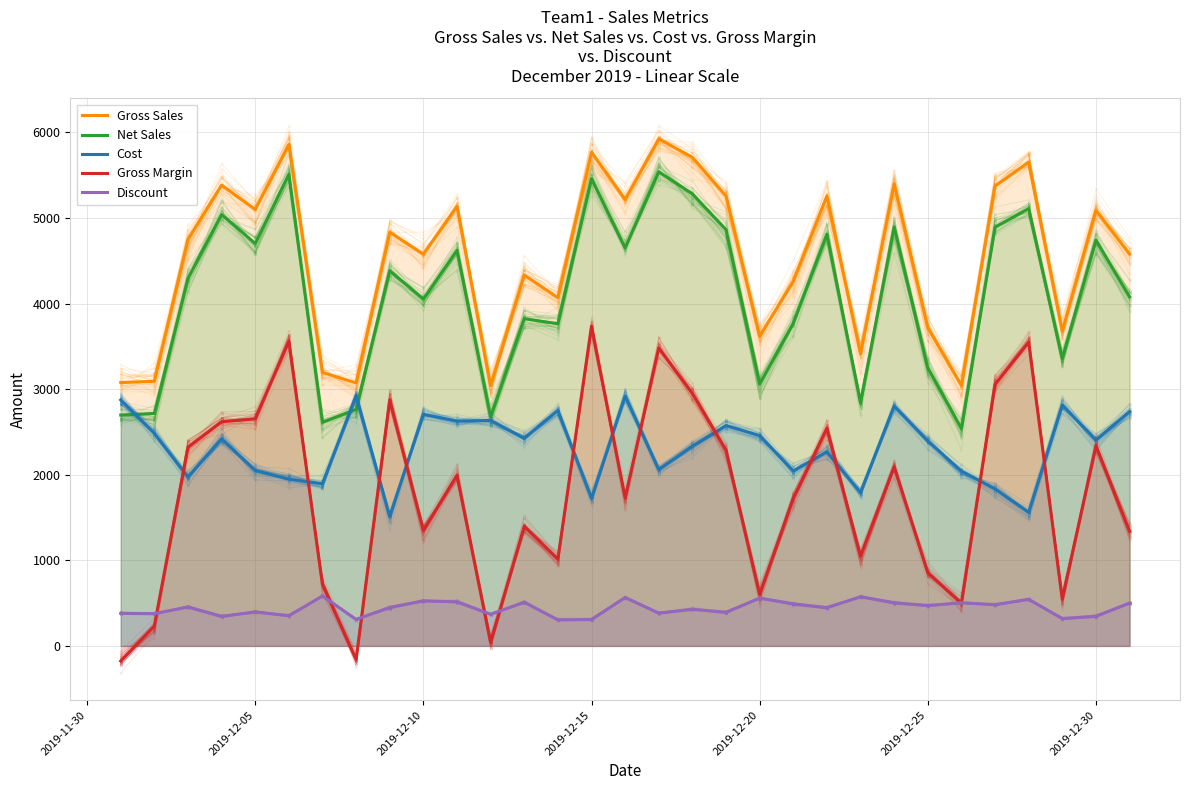

True or false: Cost and Net Sales intersect in this chart.

True